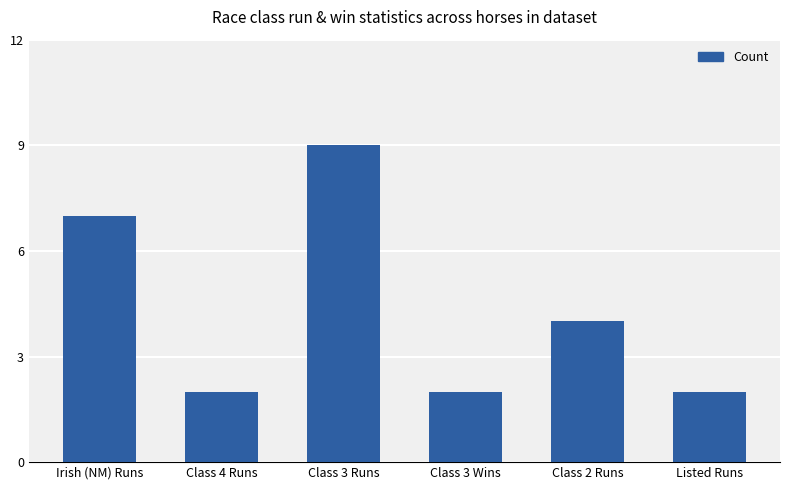

What is the greatest value displayed?

9